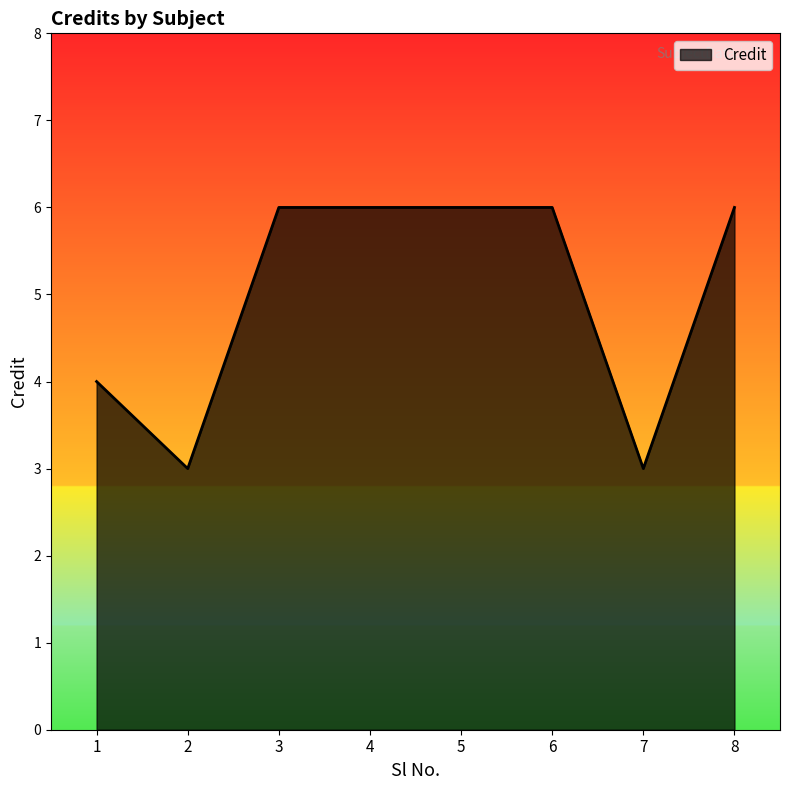

What is the ratio of the value at 3 to the value at 2?

2.0